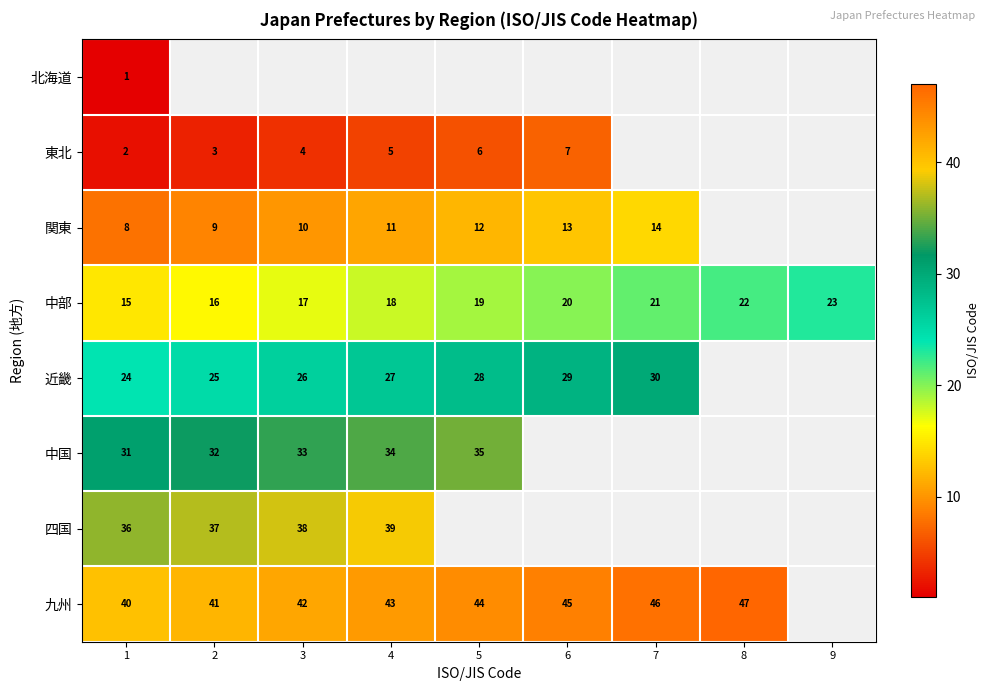

How many distinct data groups are displayed?

8